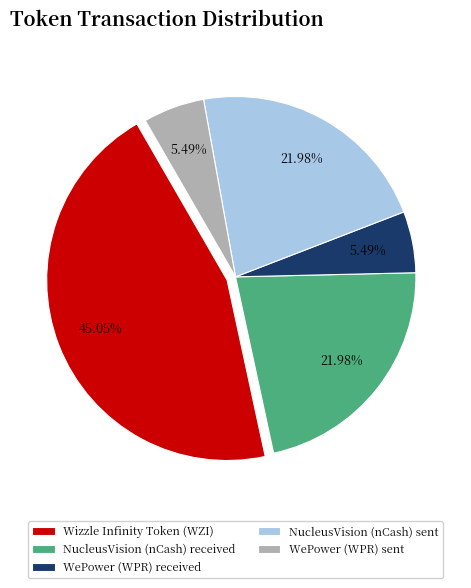

What is the largest slice in the pie chart?

Wizzle Infinity Token (WZI)